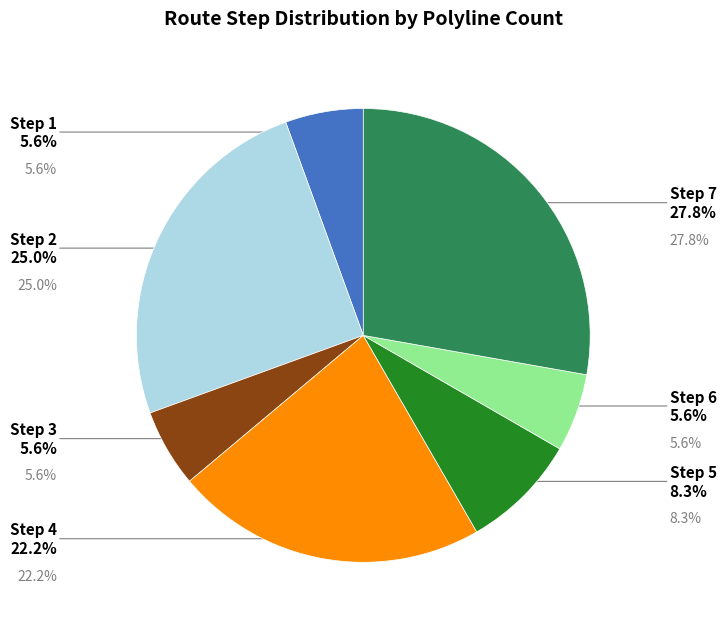

What is the ratio of the value at Step 4 to the value at Step 7?

0.8